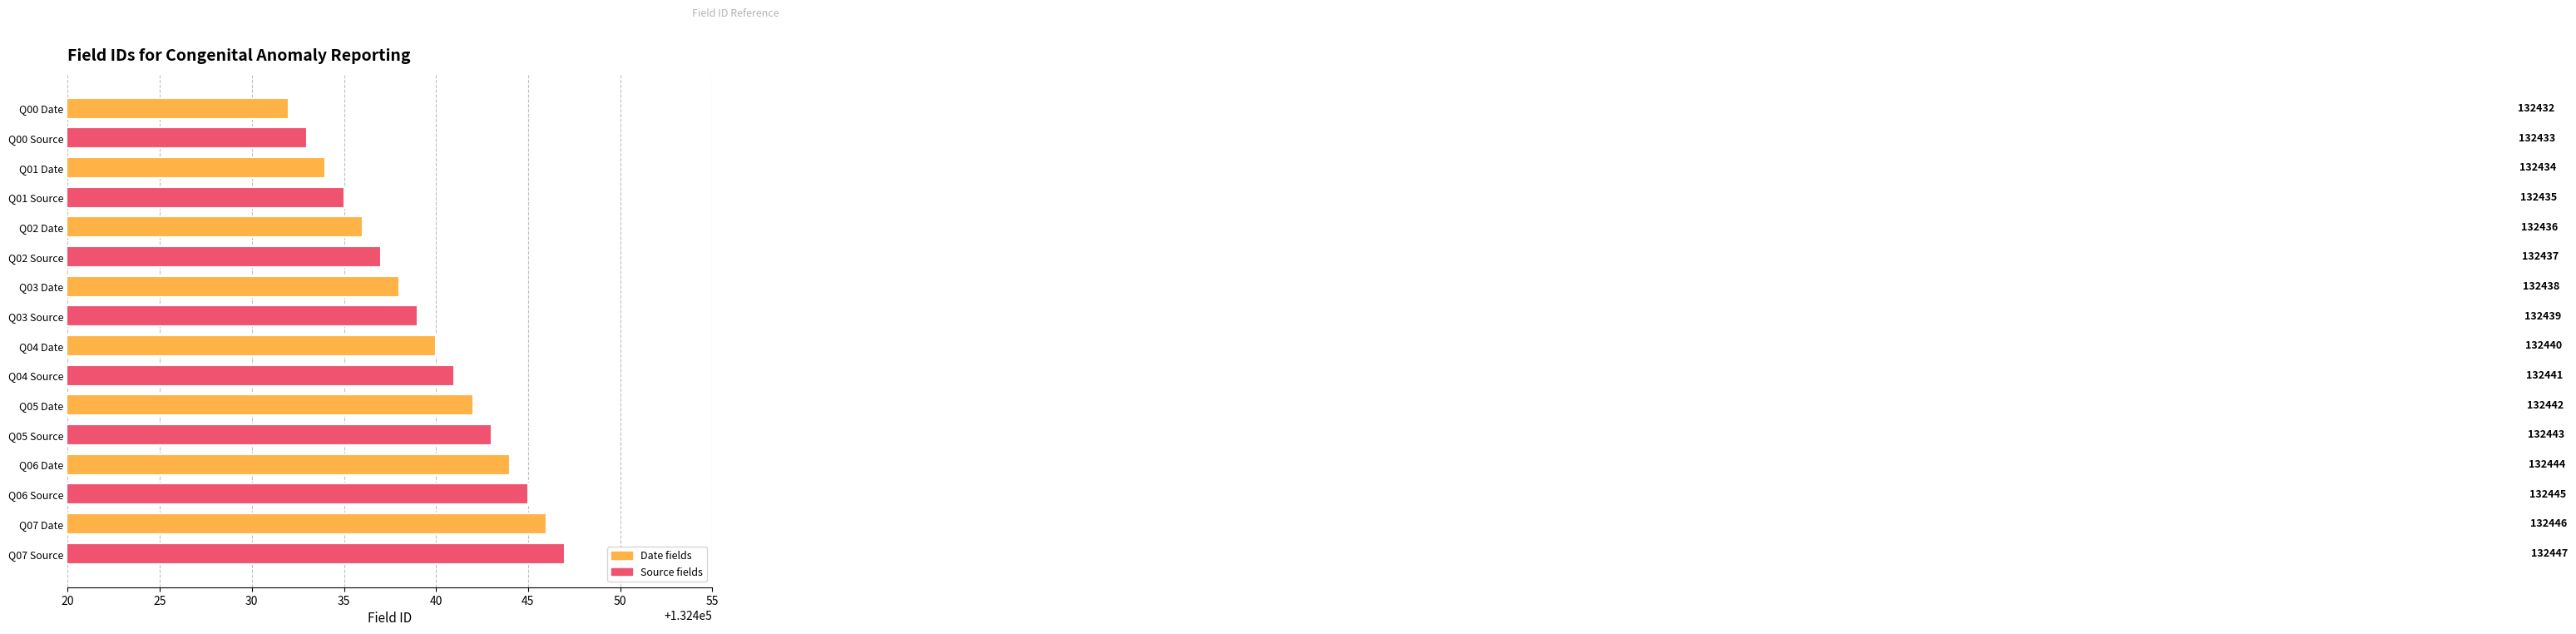

What is the sum of all values?

2119032